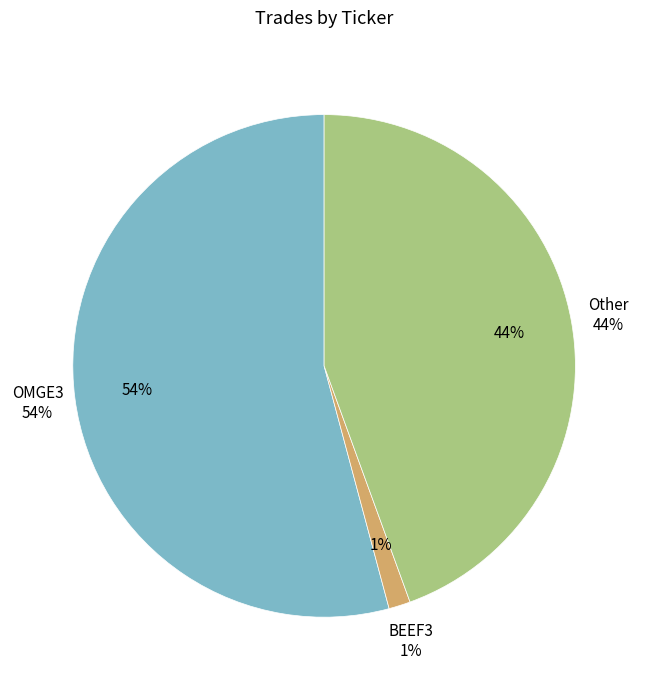

Count the number of slices in the pie.

3